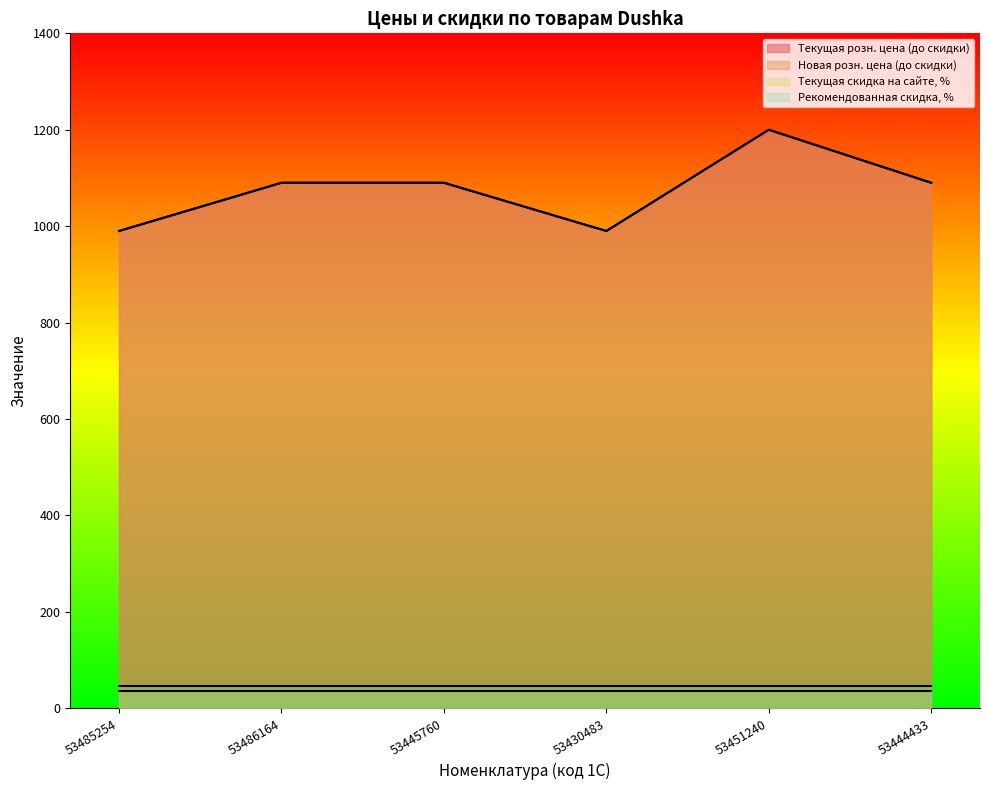

List the labels in order of Текущая розн. цена (до скидки) value, smallest first.

53485254, 53430483, 53486164, 53445760, 53444433, 53451240